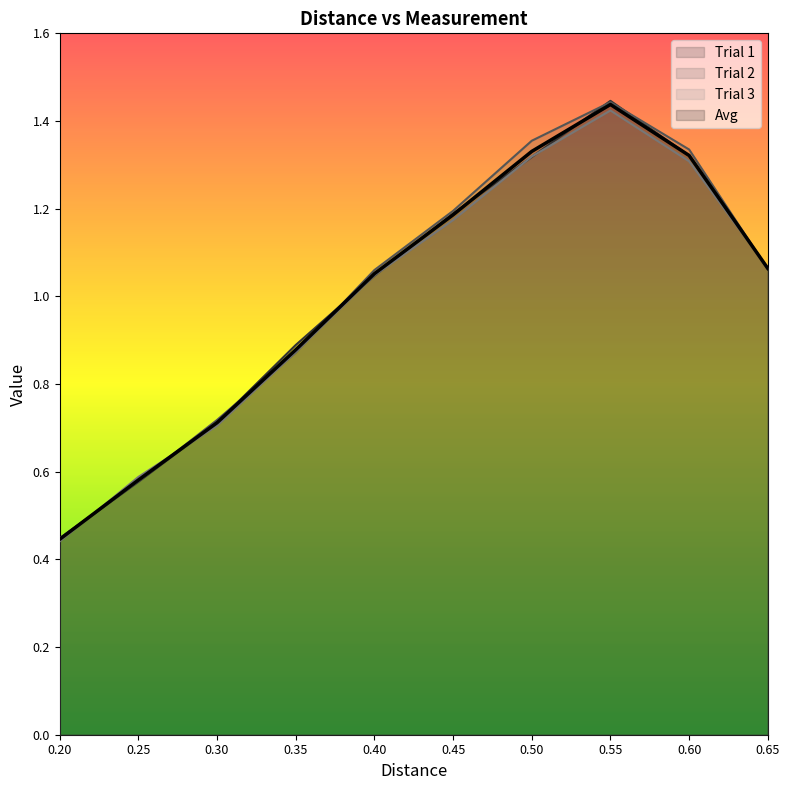

Which has a higher value, 0.30 or 0.40?

0.40